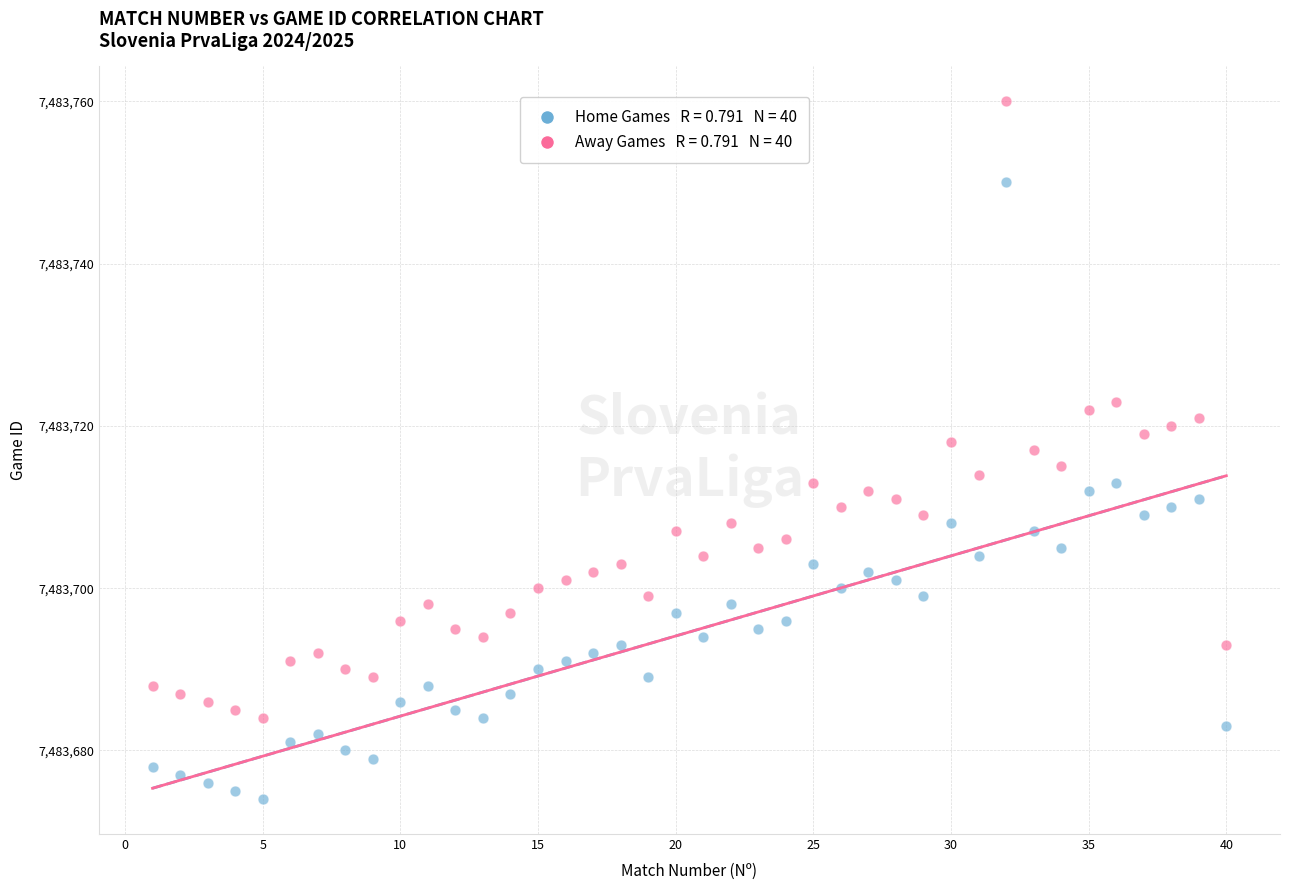

Across all data points, what is the range of X values (max minus min)?

39